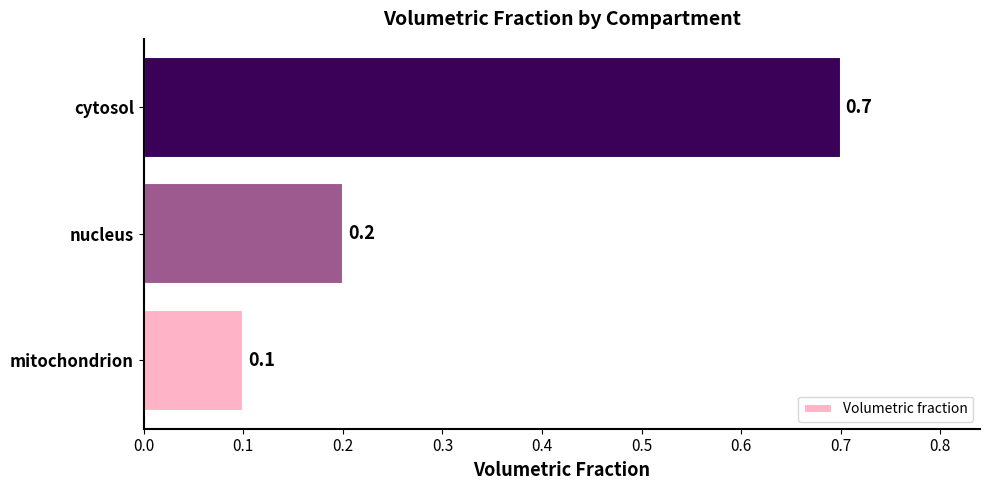

Does the chart contain any negative values?

No